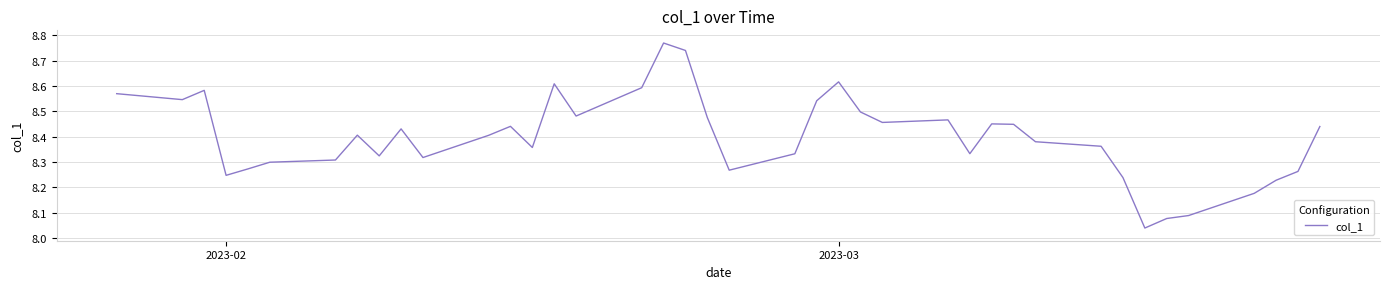

What is the difference between the maximum and minimum values?

0.7